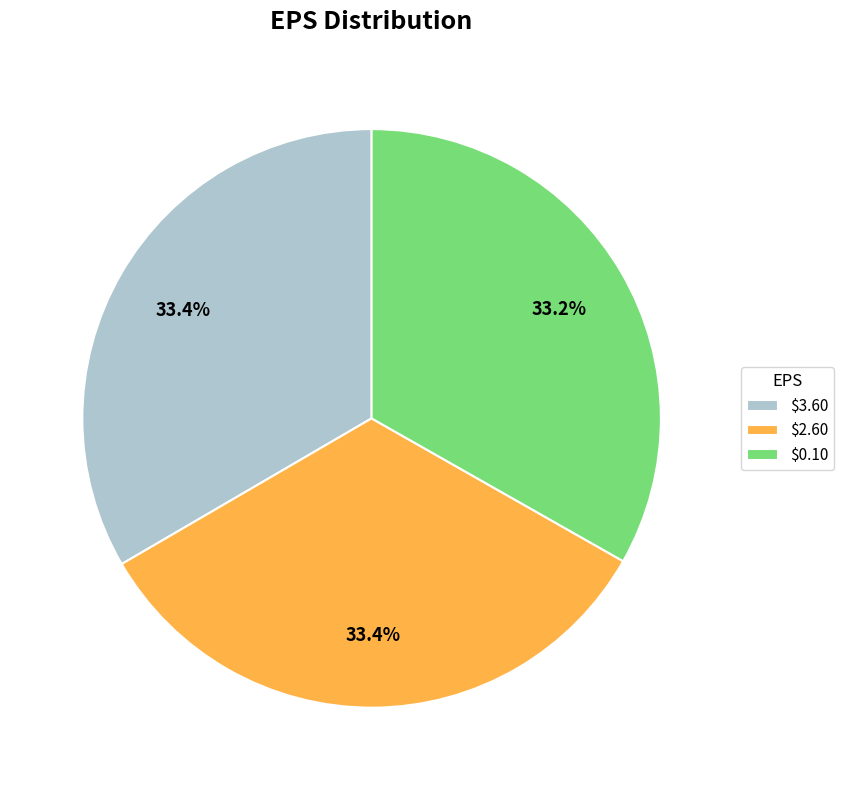

Is the sum of $2.60 and $0.10 greater than half?

Yes